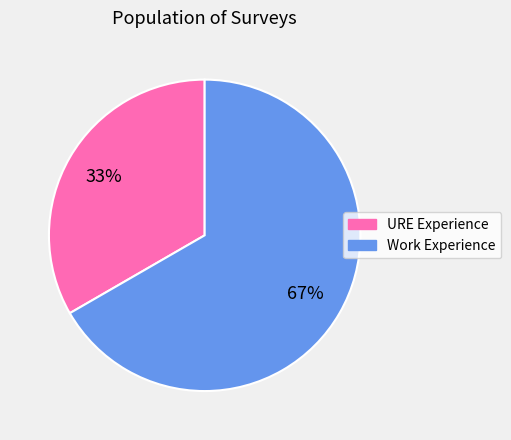

Between URE Experience and Work Experience, which is larger?

Work Experience